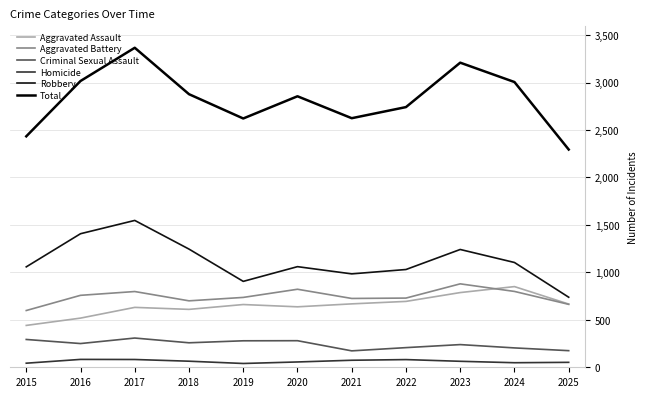

How many values in the Robbery series are below 1060?

5